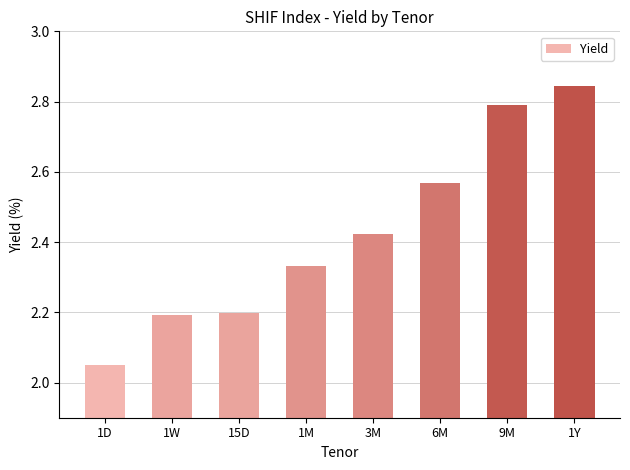

Are the bars horizontal?

No